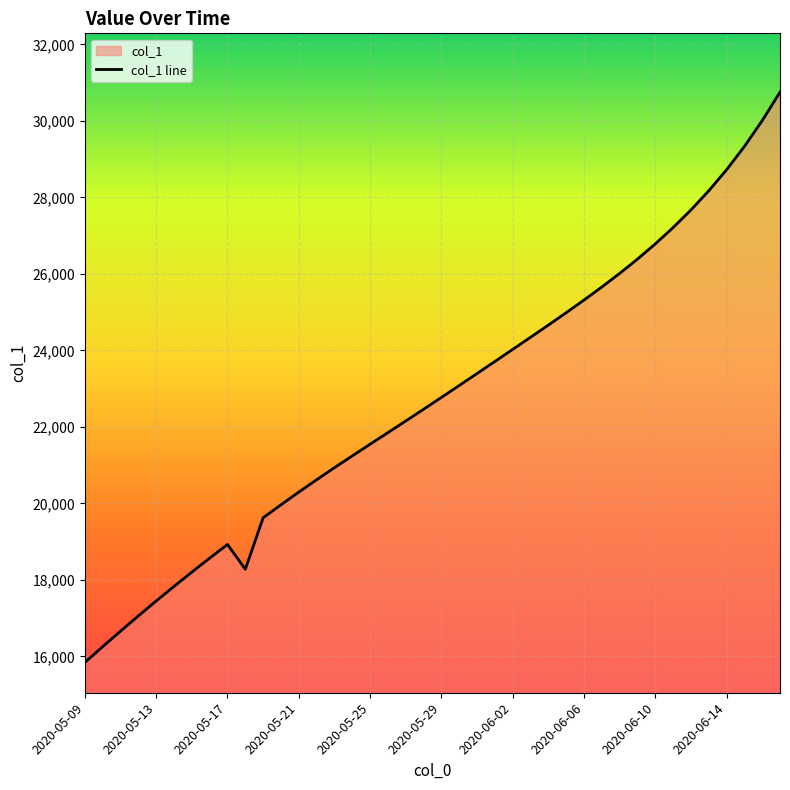

What is the greatest value displayed?

30749.5